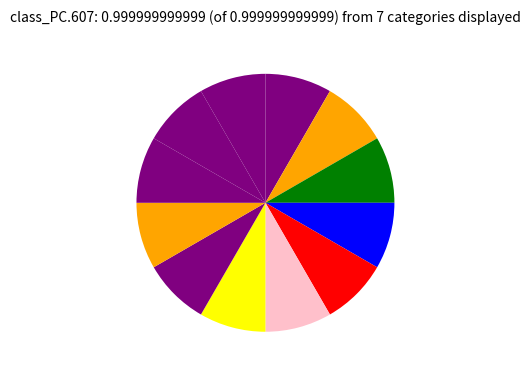

How many segments does this pie chart have?

12